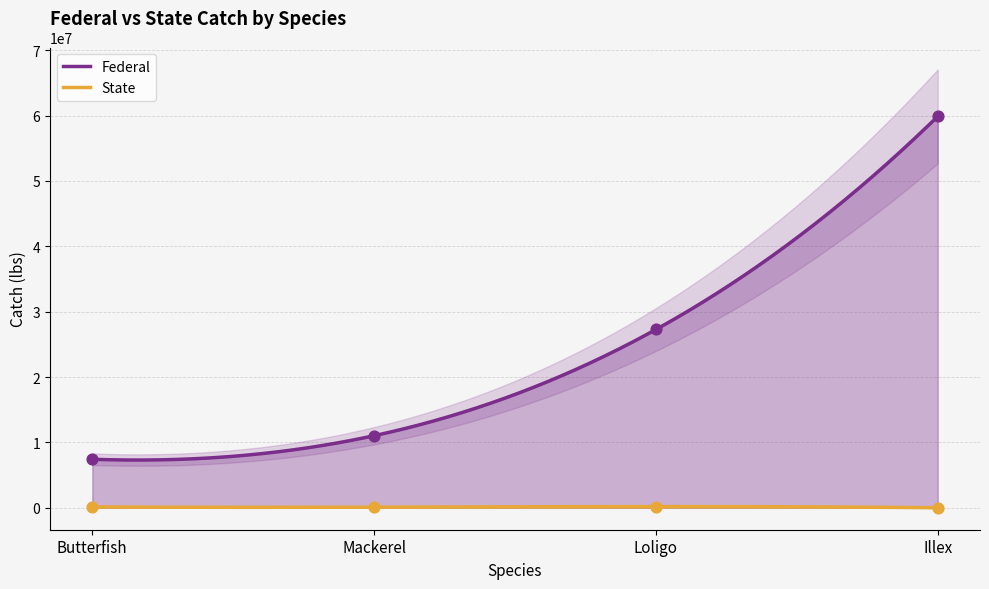

Is the value of State at Butterfish greater than the value of Federal at Butterfish?

No